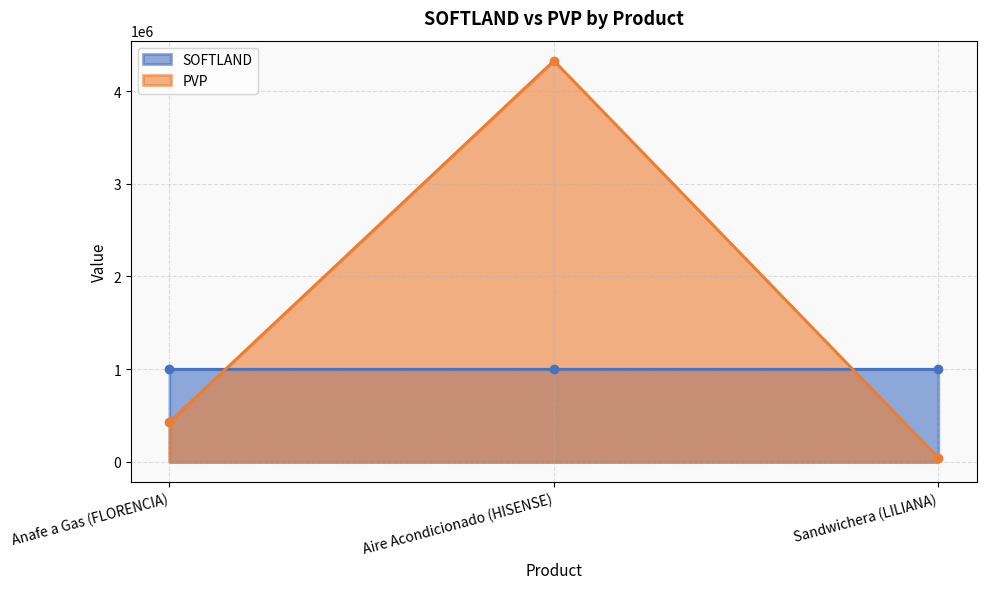

Where does the SOFTLAND series first go above 999300?

Sandwichera (LILIANA)